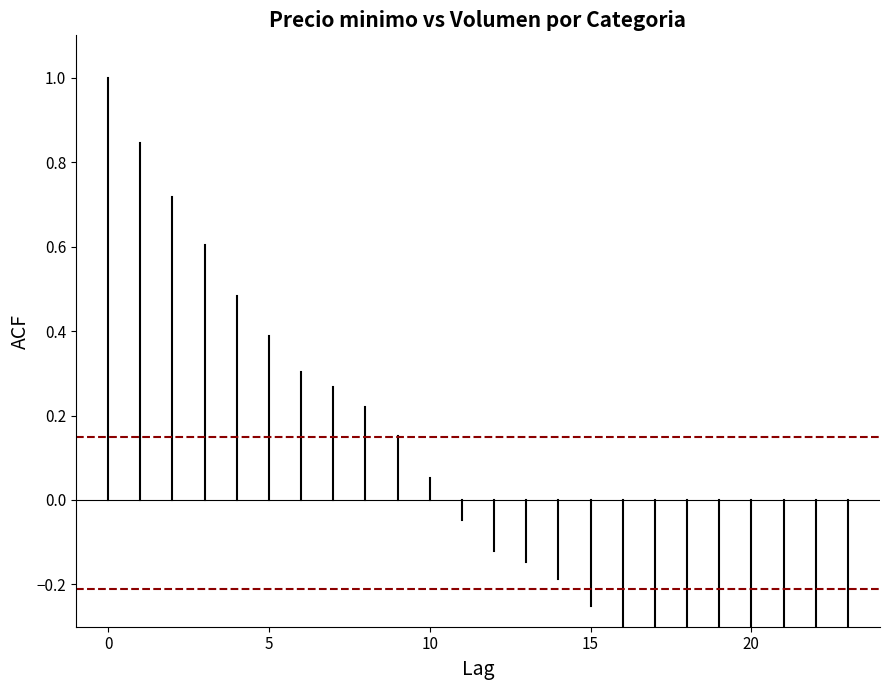

Which series has the largest range (max minus min)?

ACF values